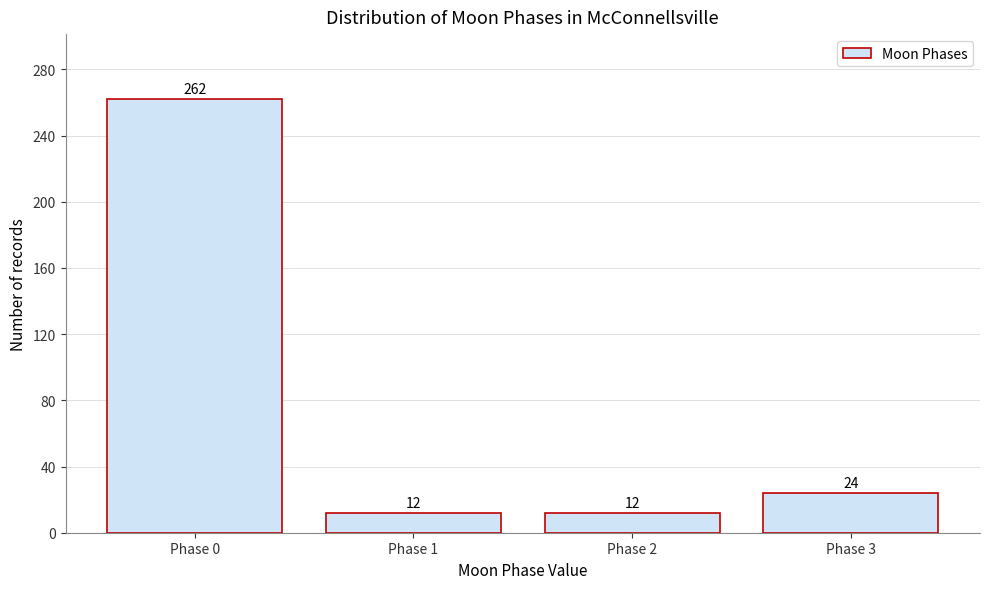

Reading left to right, what are all the values shown in this chart?

Phase 0=262	Phase 1=12	Phase 2=12	Phase 3=24